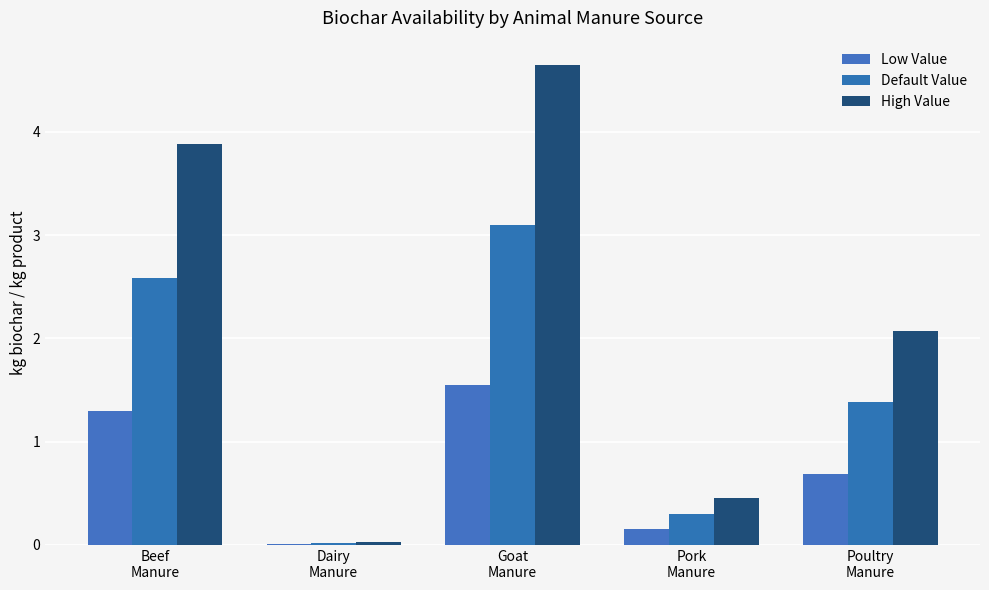

What is the difference between the highest and lowest values at Goat
Manure?

3.1